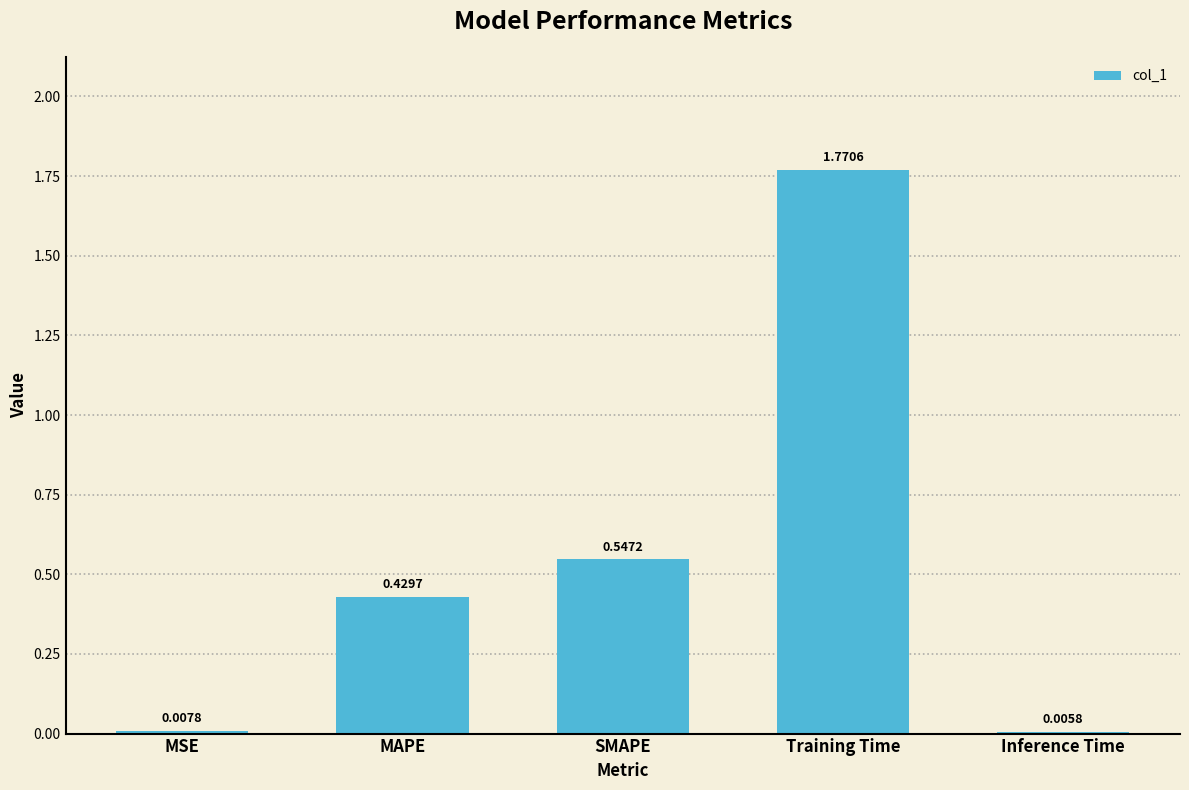

What is the sum of all values?

2.8